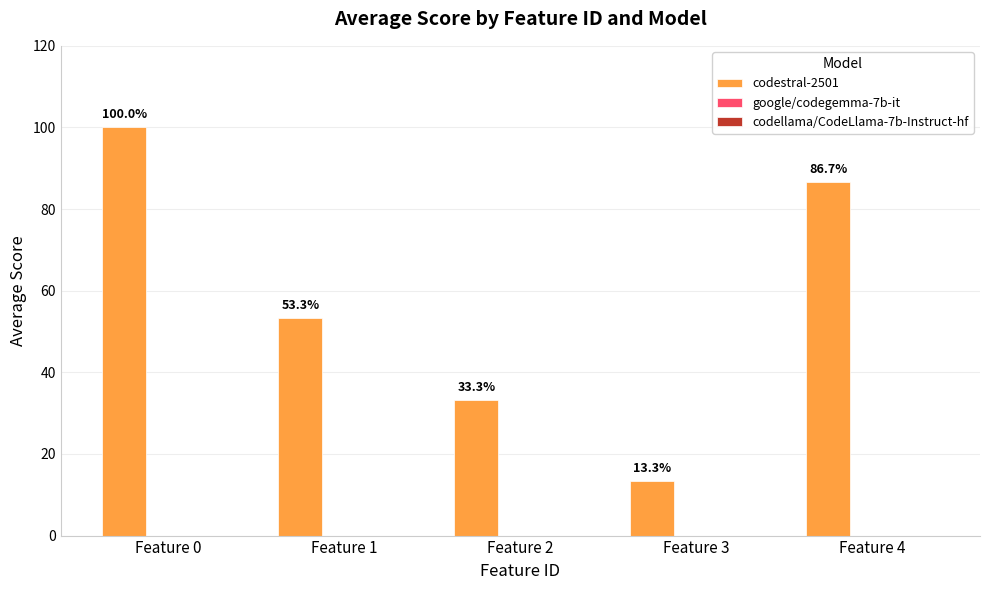

How many bars are there in total?

5